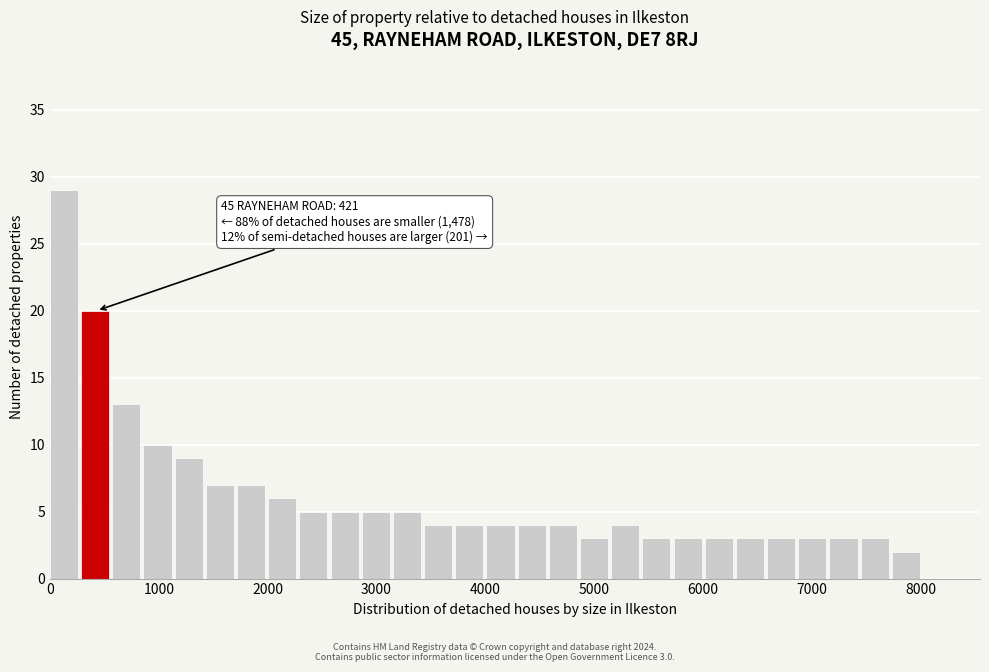

Read against the x-axis, roughly where is the centre of the tallest bar?

100